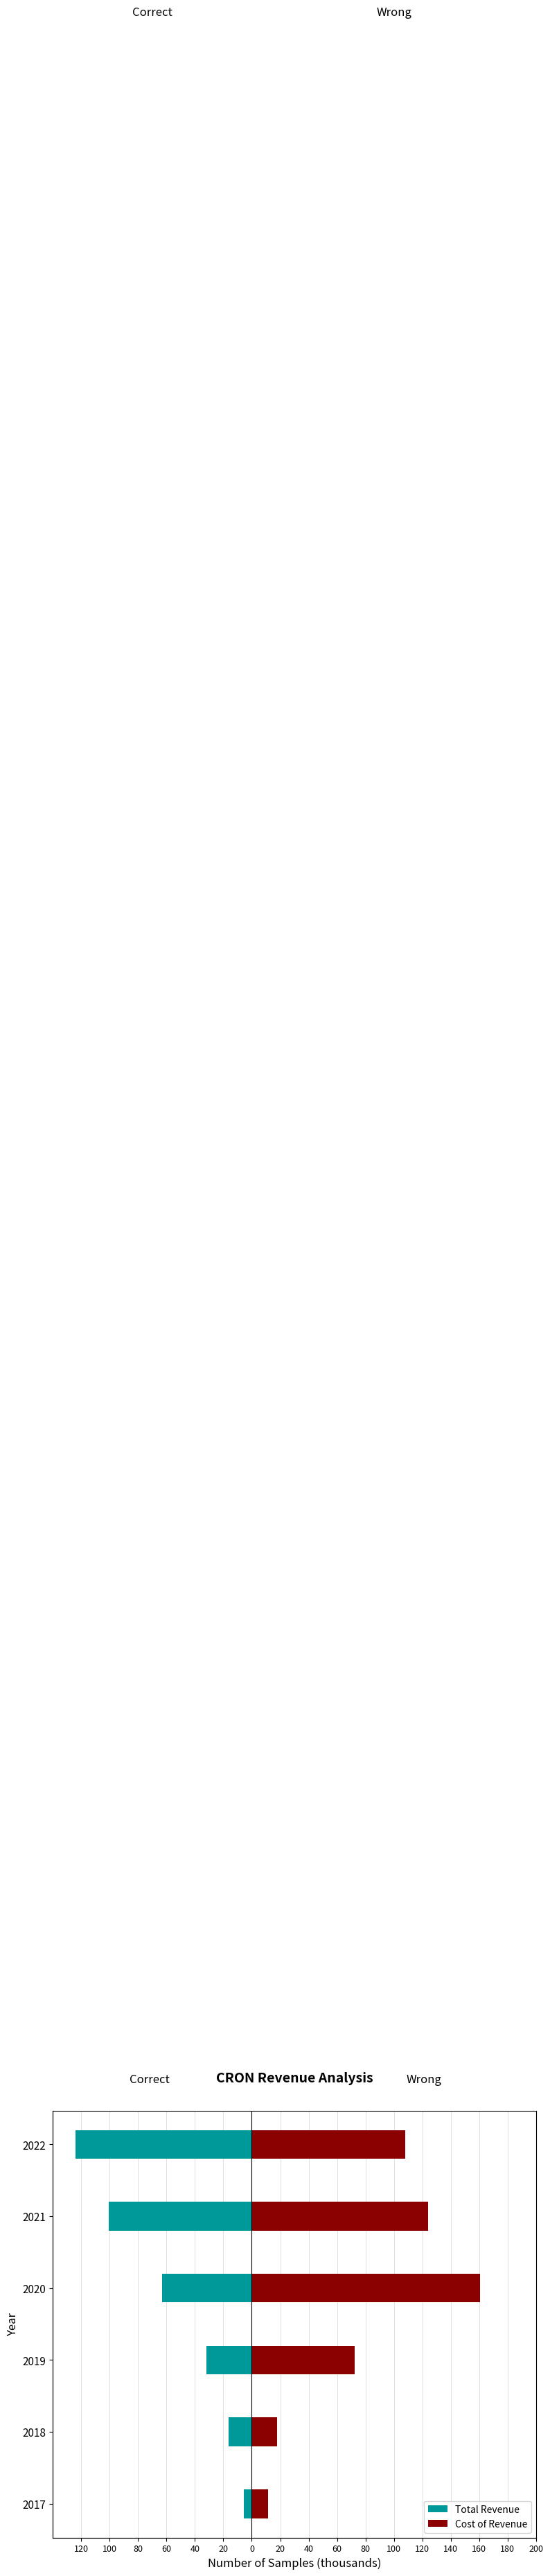

Which has a higher value, 2018 or 2022?

2018